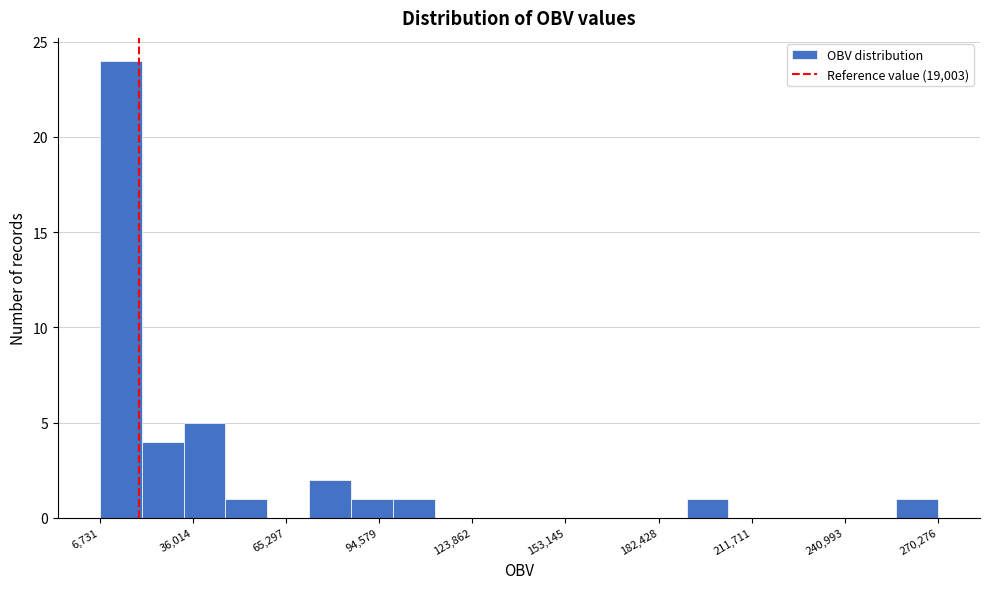

Read against the x-axis, roughly where is the centre of the tallest bar?

15000